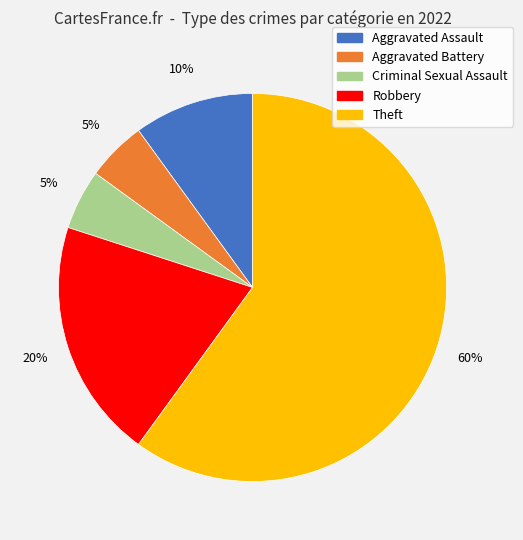

Approximately how many times larger is the value at Criminal Sexual Assault compared to Theft?

0.1